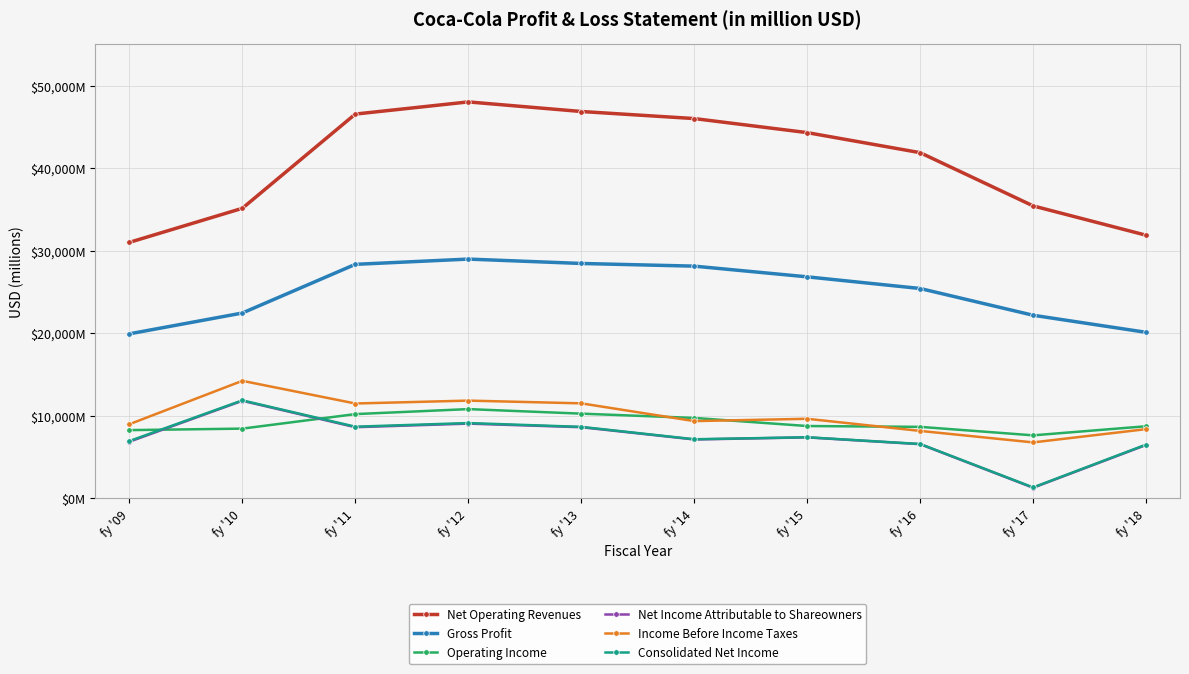

Reading right to left, transcribe all the data shown in this chart.

Net Operating Revenues: fy '18=31856	fy '17=35410	fy '16=41863	fy '15=44294	fy '14=45998	fy '13=46854	fy '12=48017	fy '11=46542	fy '10=35119	fy '09=30990
Gross Profit: fy '18=20086	fy '17=22155	fy '16=25398	fy '15=26812	fy '14=28109	fy '13=28433	fy '12=28964	fy '11=28327	fy '10=22426	fy '09=19902
Operating Income: fy '18=8700	fy '17=7599	fy '16=8626	fy '15=8728	fy '14=9708	fy '13=10228	fy '12=10779	fy '11=10173	fy '10=8413	fy '09=8231
Net Income Attributable to Shareowners: fy '18=6434	fy '17=1248	fy '16=6527	fy '15=7351	fy '14=7098	fy '13=8584	fy '12=9019	fy '11=8584	fy '10=11787	fy '09=6824
Income Before Income Taxes: fy '18=8350	fy '17=6742	fy '16=8136	fy '15=9605	fy '14=9325	fy '13=11477	fy '12=11809	fy '11=11458	fy '10=14207	fy '09=8946
Consolidated Net Income: fy '18=6476	fy '17=1283	fy '16=6550	fy '15=7366	fy '14=7124	fy '13=8626	fy '12=9086	fy '11=8646	fy '10=11837	fy '09=6906